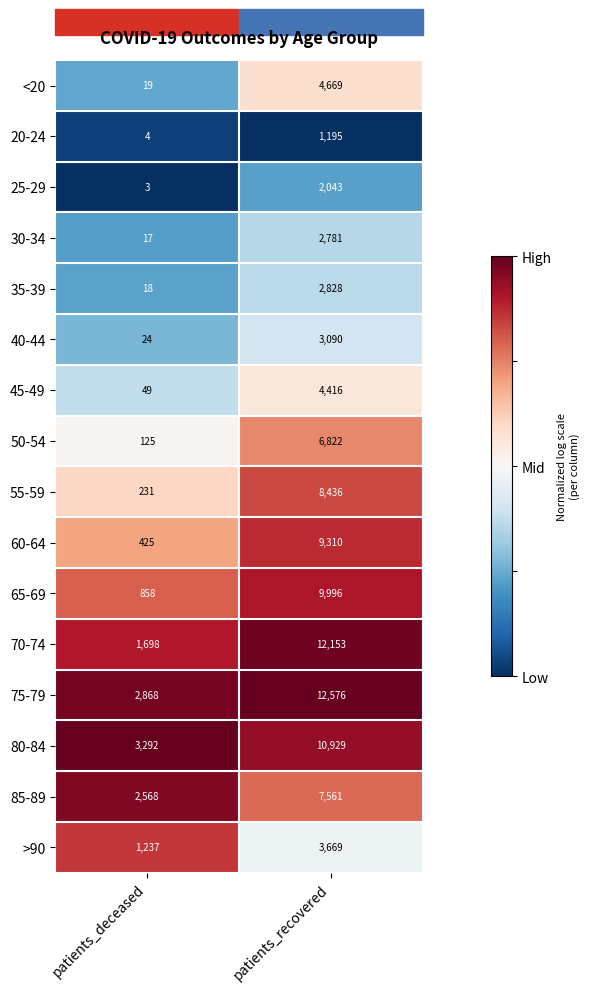

Count the number of categories in the chart.

2